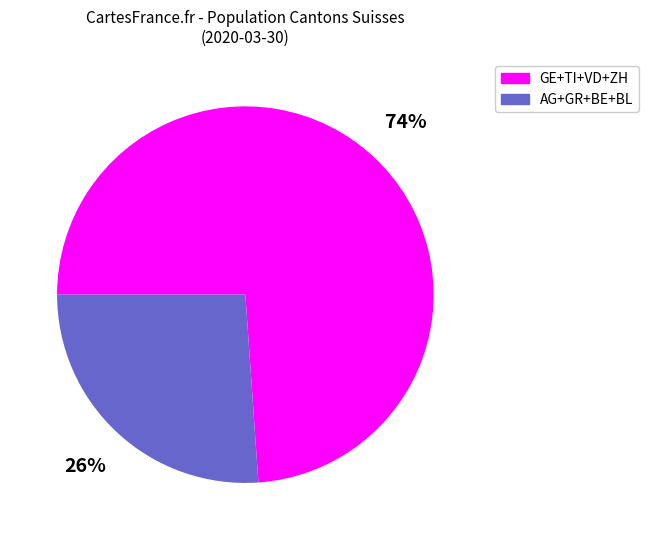

Do GE+TI+VD+ZH and AG+GR+BE+BL together represent more than half of the pie?

Yes